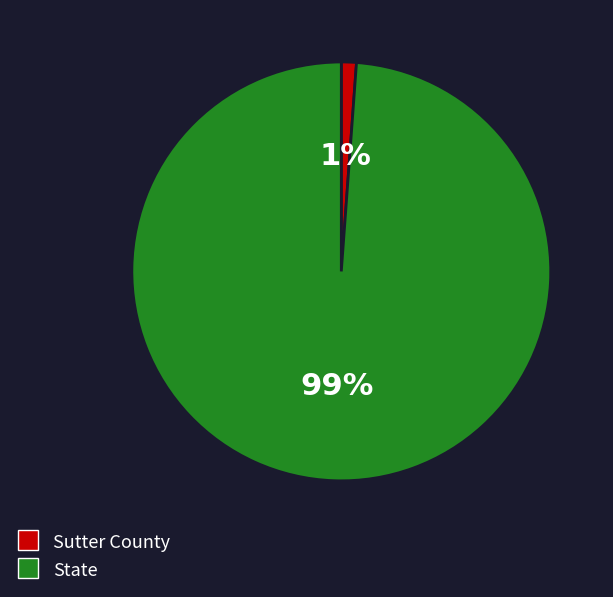

Is it true that State is 91% of the pie?

False